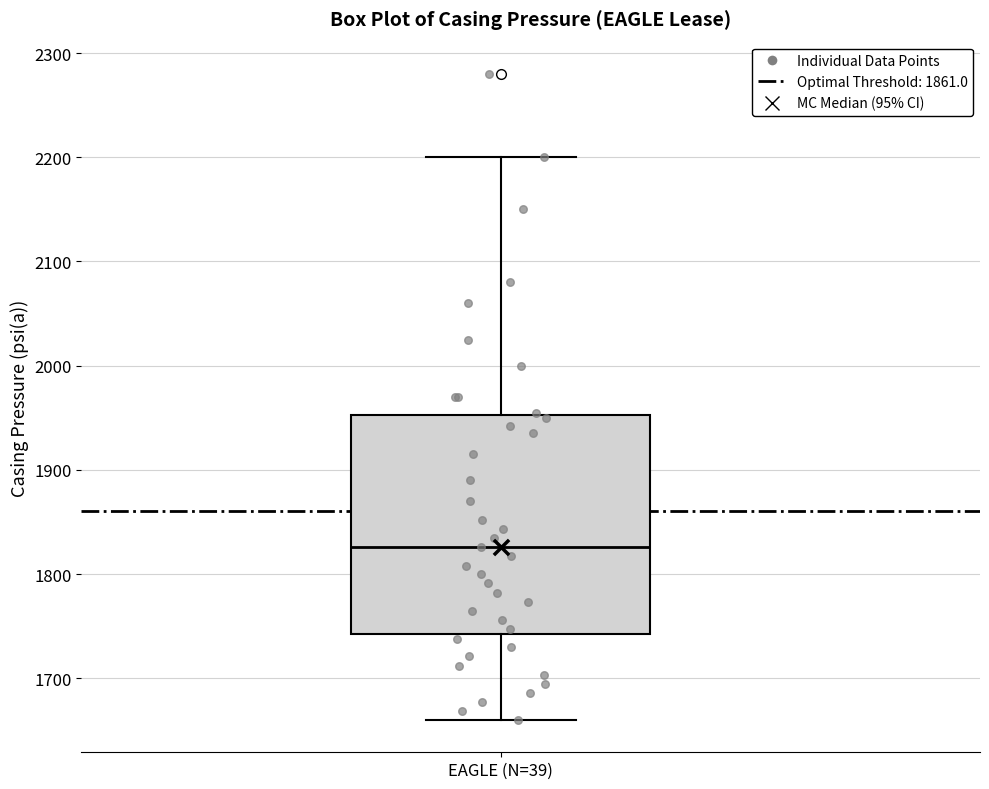

Transcribe this box plot: give where the median line is, the range the box spans, and where the two whiskers end, as read against the y-axis. The values are not printed on the chart, so give them approximately, as read against the axis.

median 1830, box 1740 to 1950, whiskers 1660 to 2200